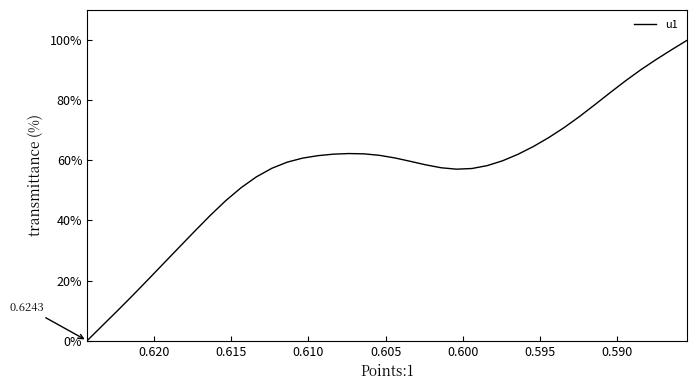

How many positive values are there?

39